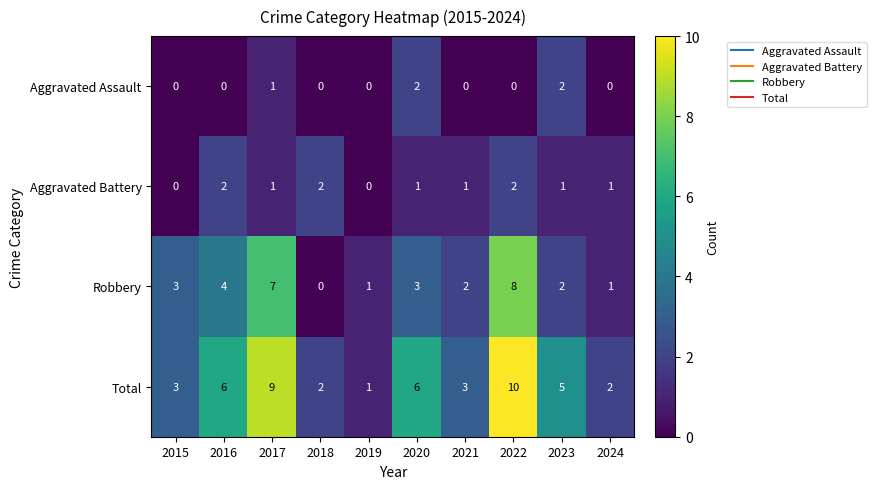

What is the greatest value displayed?

10